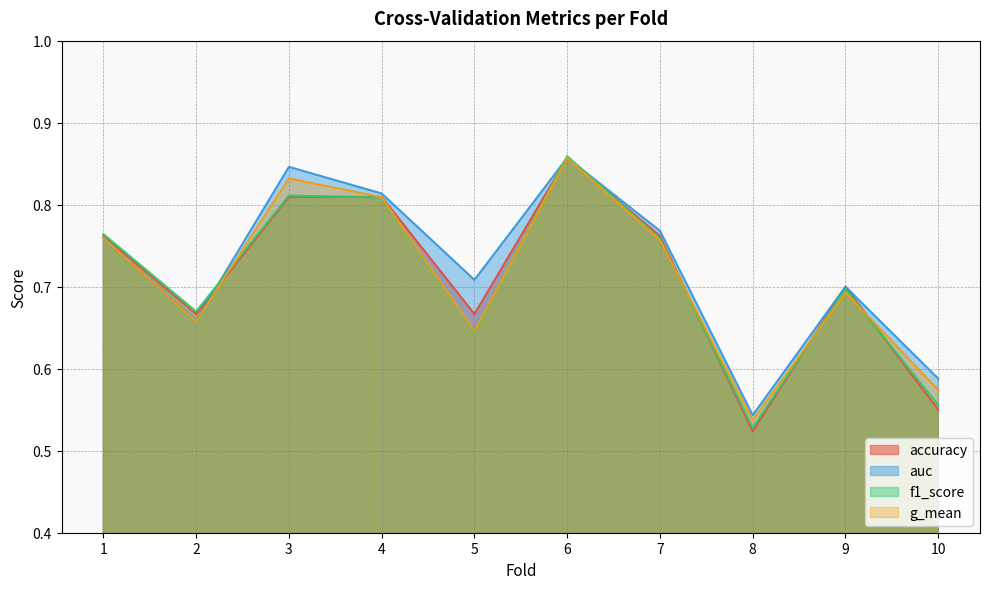

Which series has the largest total across all categories?

auc